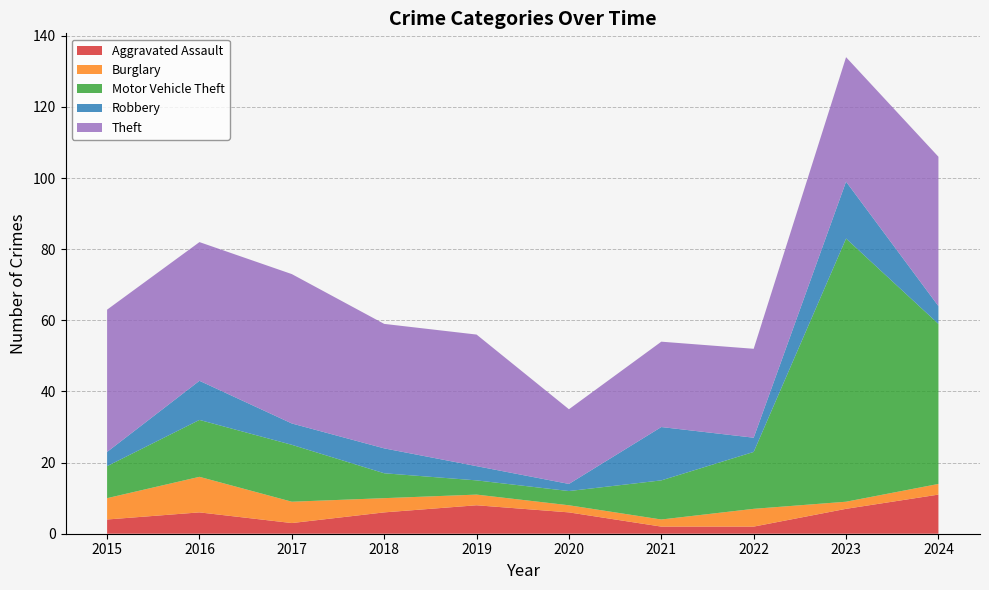

Reading left to right, extract all data points from this chart.

Aggravated Assault: 2015=4	2016=6	2017=3	2018=6	2019=8	2020=6	2021=2	2022=2	2023=7	2024=11
Burglary: 2015=6	2016=10	2017=6	2018=4	2019=3	2020=2	2021=2	2022=5	2023=2	2024=3
Motor Vehicle Theft: 2015=9	2016=16	2017=16	2018=7	2019=4	2020=4	2021=11	2022=16	2023=74	2024=45
Robbery: 2015=4	2016=11	2017=6	2018=7	2019=4	2020=2	2021=15	2022=4	2023=16	2024=5
Theft: 2015=40	2016=39	2017=42	2018=35	2019=37	2020=21	2021=24	2022=25	2023=35	2024=42